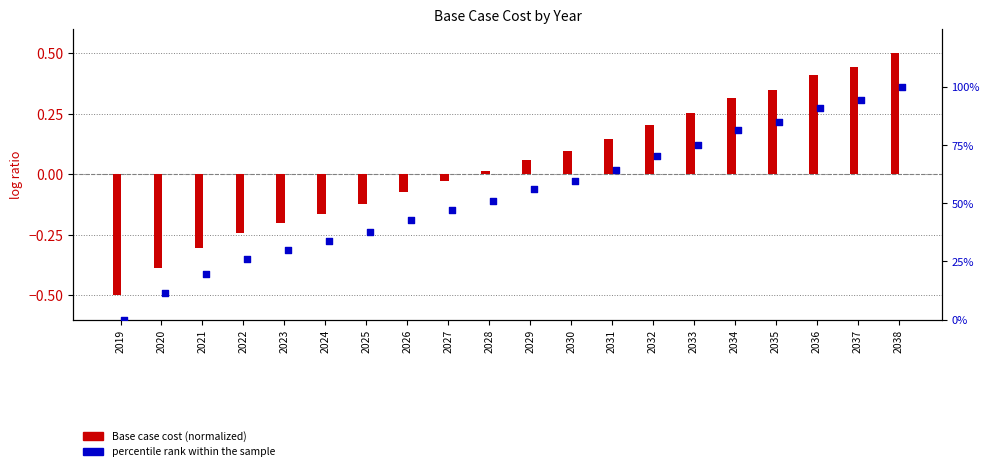

What are all the series names shown in the legend?

Base case cost (normalized), percentile rank within the sample